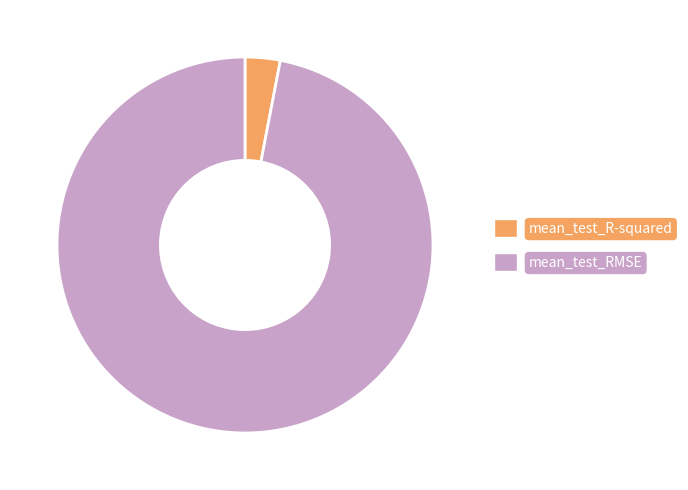

Which has a higher value, mean_test_R-squared or mean_test_RMSE?

mean_test_RMSE